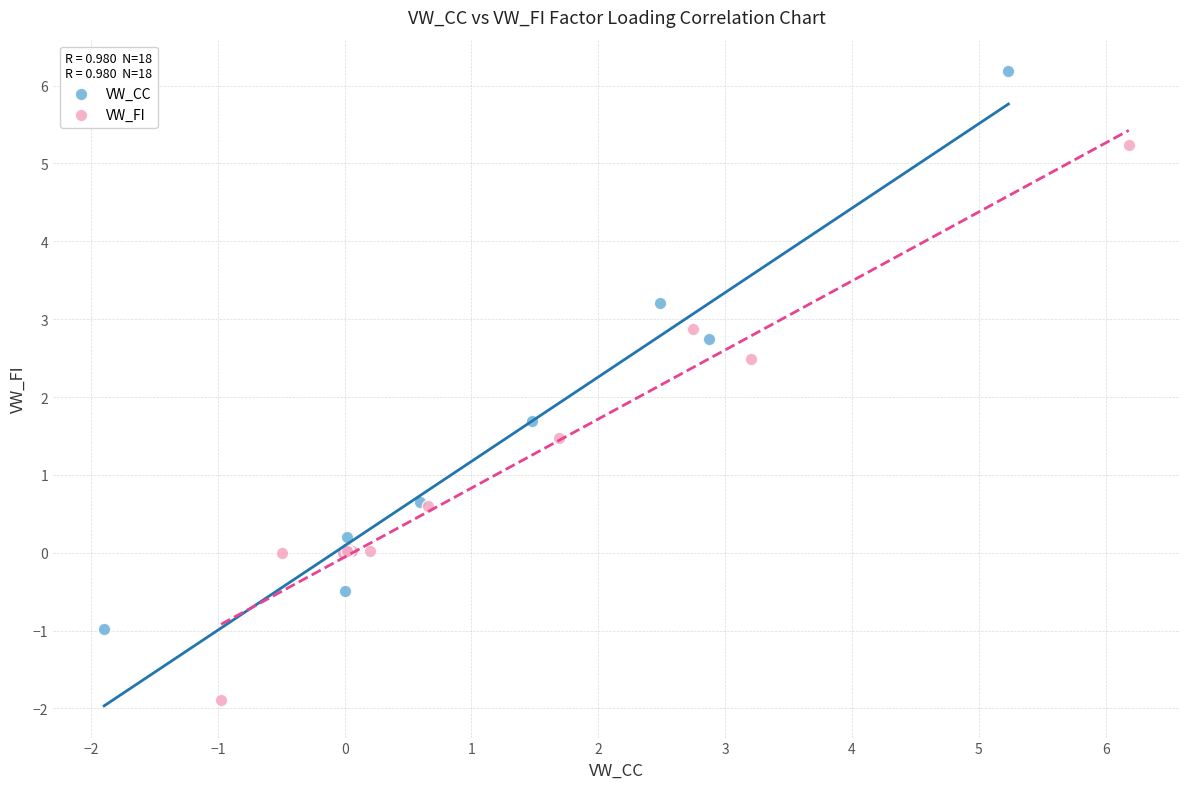

Which series reaches the minimum Y coordinate?

VW_FI